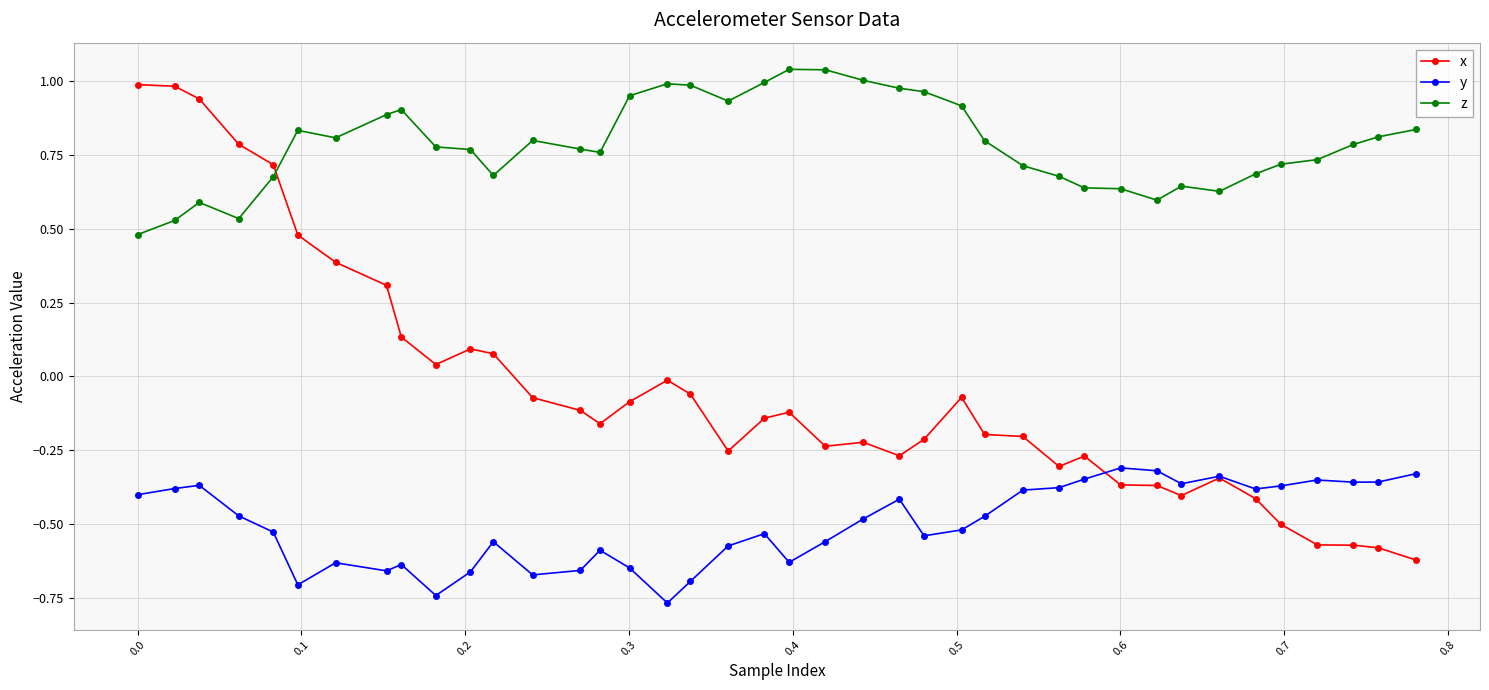

Rank the series by their maximum value, from lowest to highest.

y, x, z